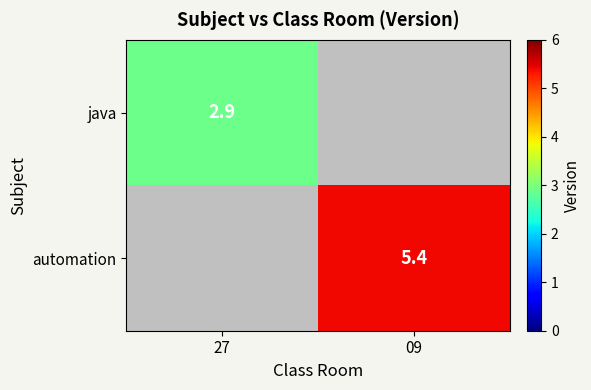

The value of java at 27 is 2.9. True or false?

True